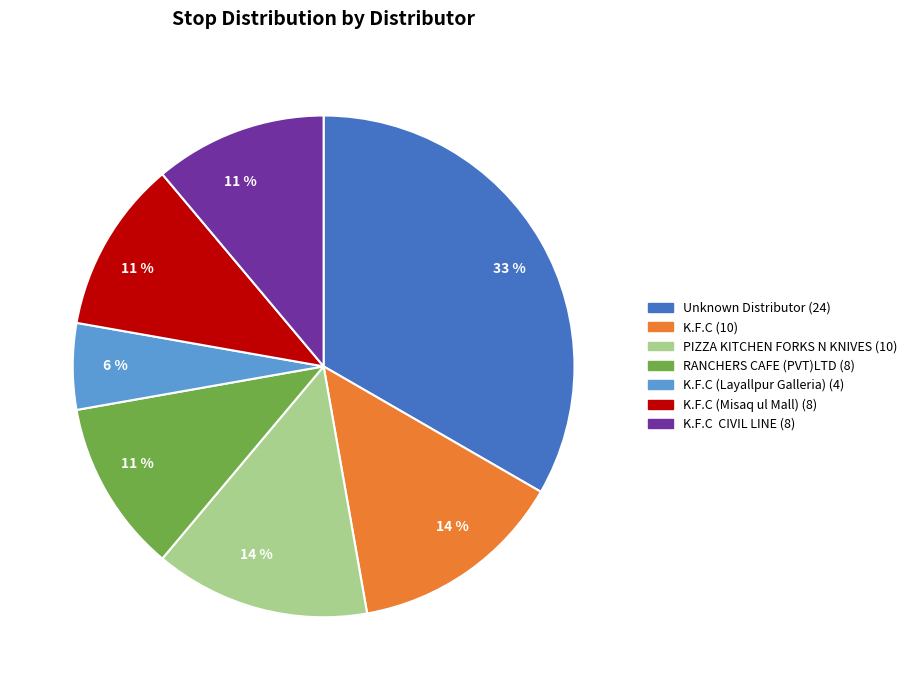

Is there a majority slice in this chart?

No